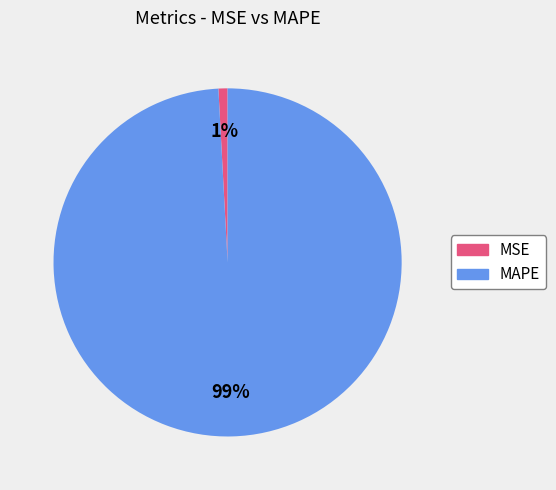

Rank the categories by value from highest to lowest.

MAPE, MSE